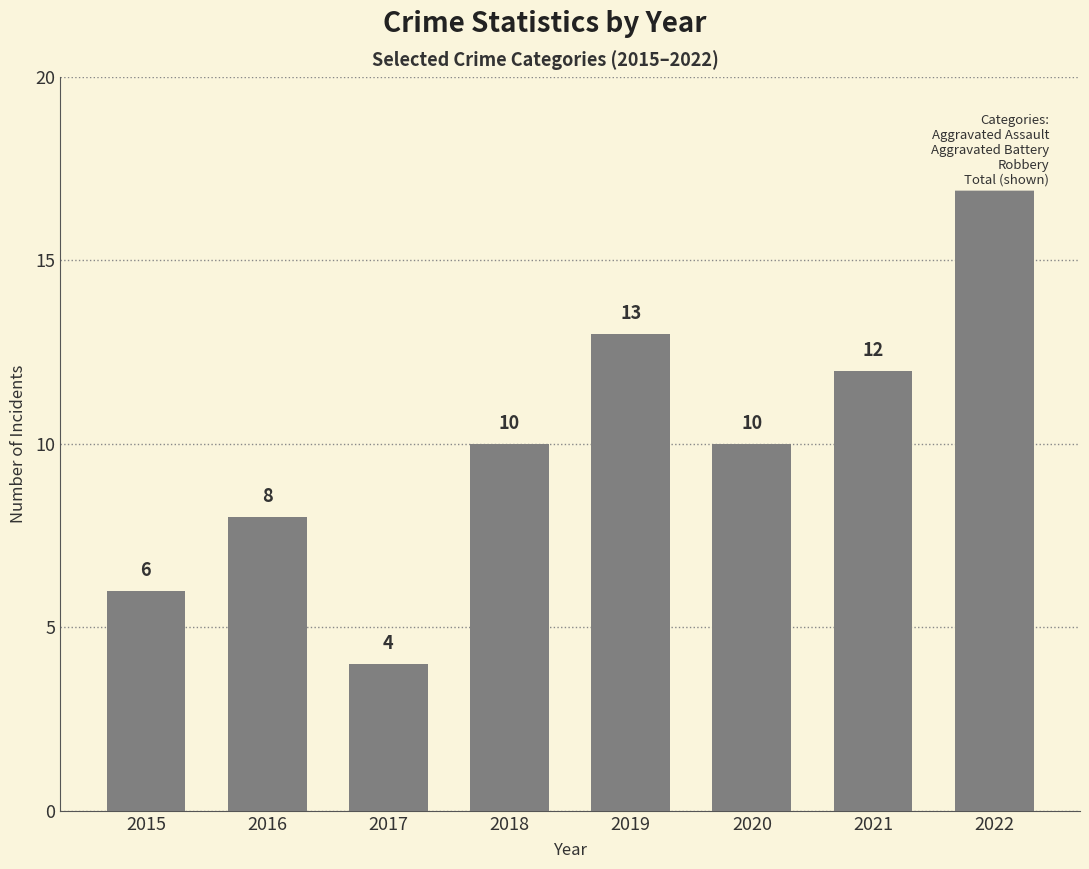

What is the approximate value at 2017, to the nearest 5?

5